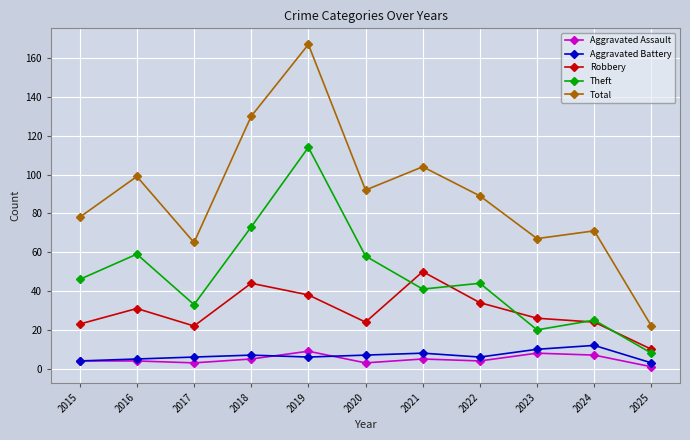

List the series in order of their peak value, lowest first.

Aggravated Assault, Aggravated Battery, Robbery, Theft, Total